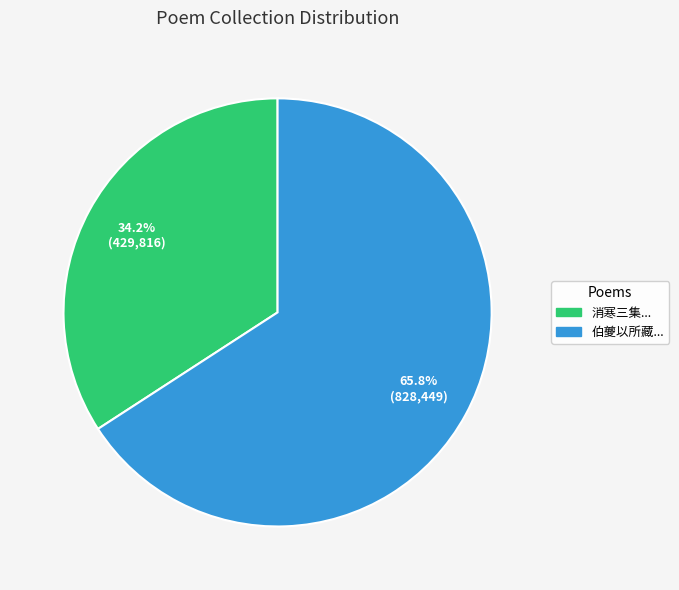

Is there any slice that represents more than half of the pie?

Yes